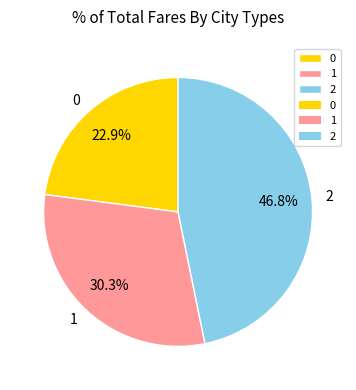

How many slices are in this pie chart?

3